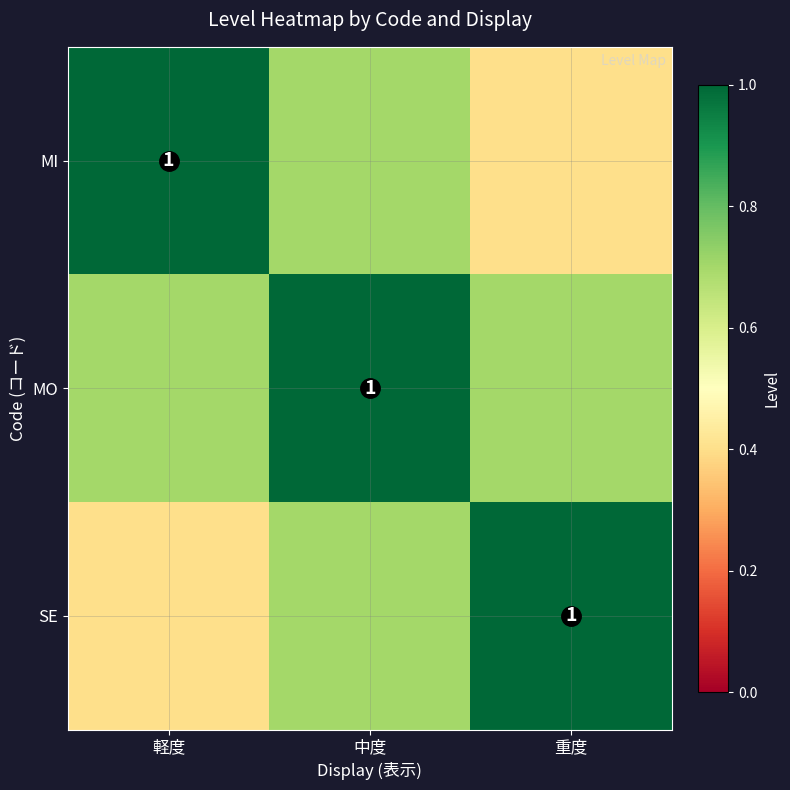

Which has a higher value, 軽度 or 中度?

軽度